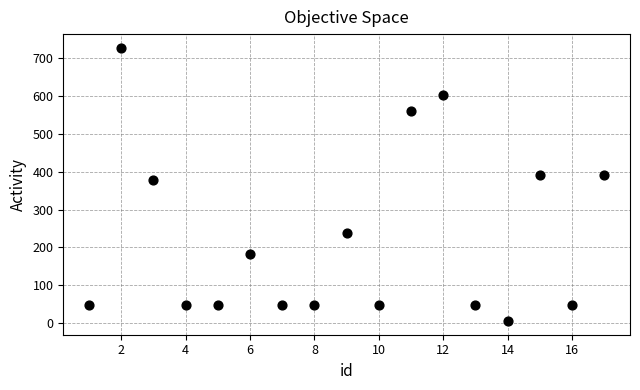

What is the range of Y values (max minus min)?

723